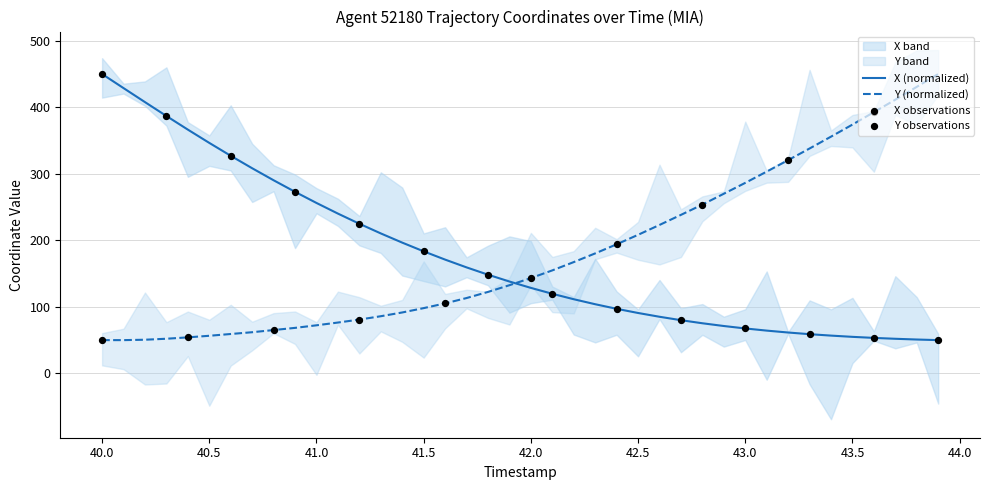

Which series has the widest spread of Y values?

X